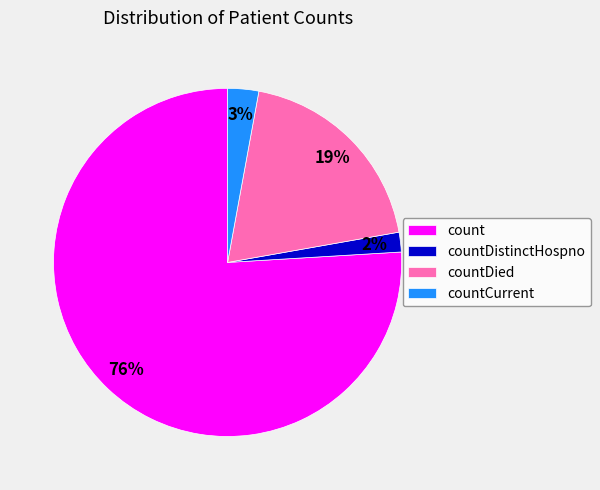

What percentage is the countDistinctHospno slice, to the nearest percent?

2%